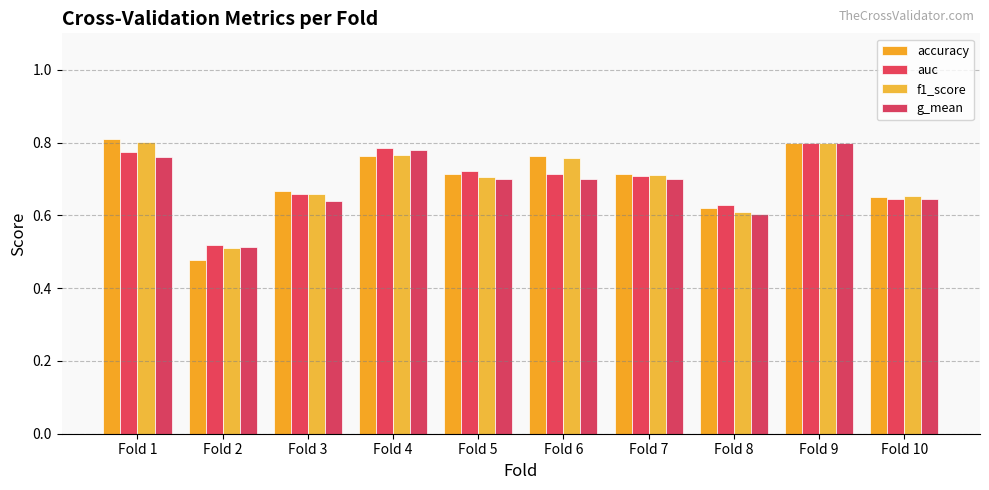

What is the value of the f1_score bar at the 5th from the left?

0.7